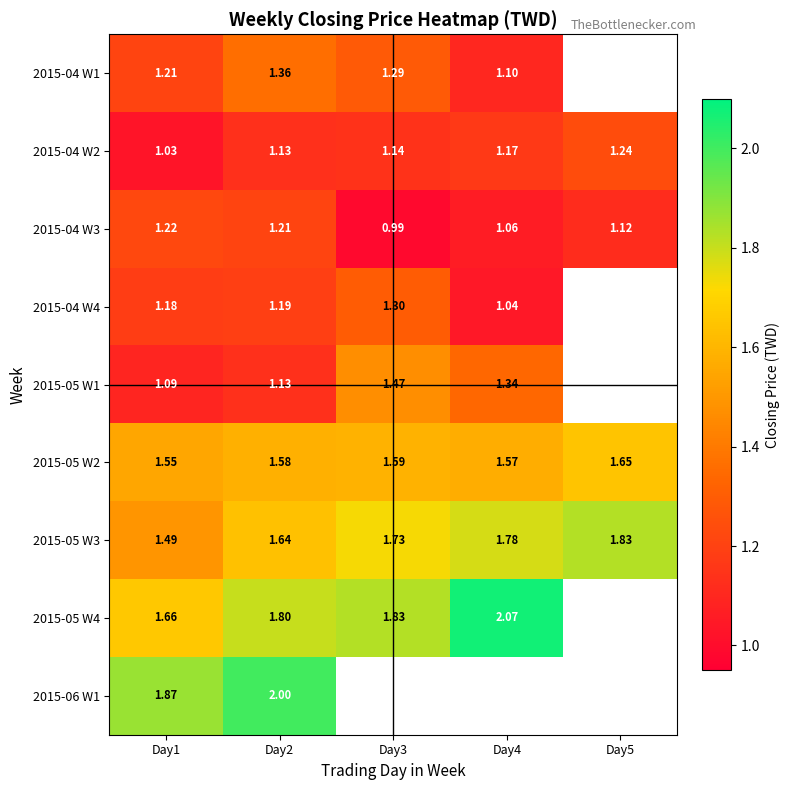

The value of 2015-06 W1 at Day2 is 2.0. True or false?

True